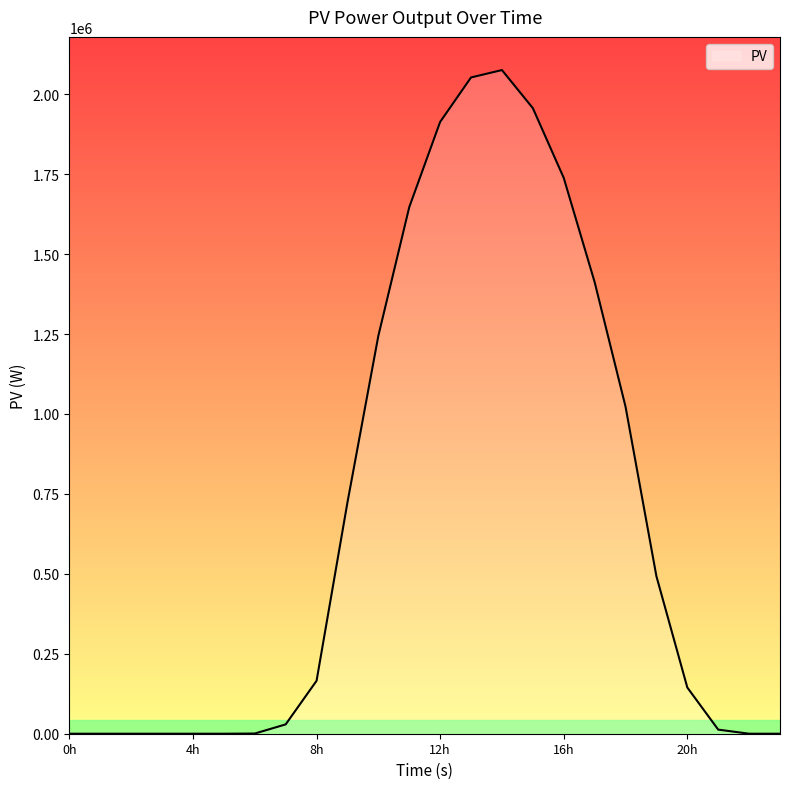

What is the difference between the maximum and second lowest values?

2075393.8